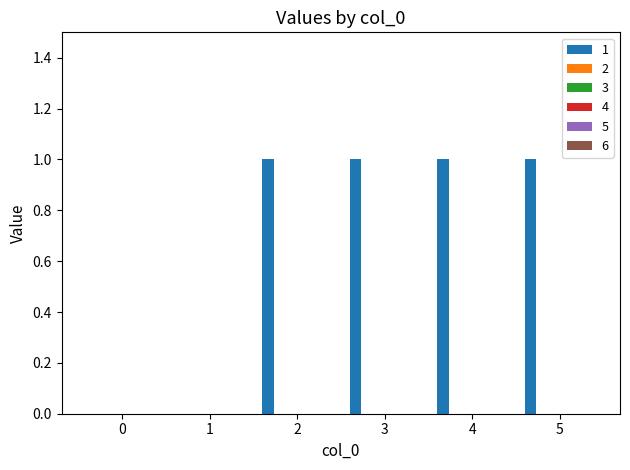

What is the sum of all values?

4